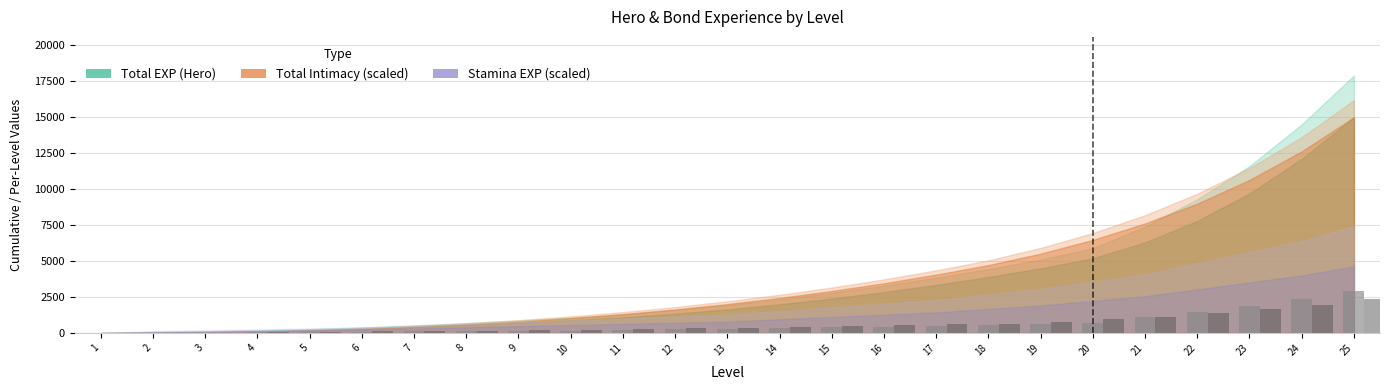

What is the greatest value displayed?

2900.0